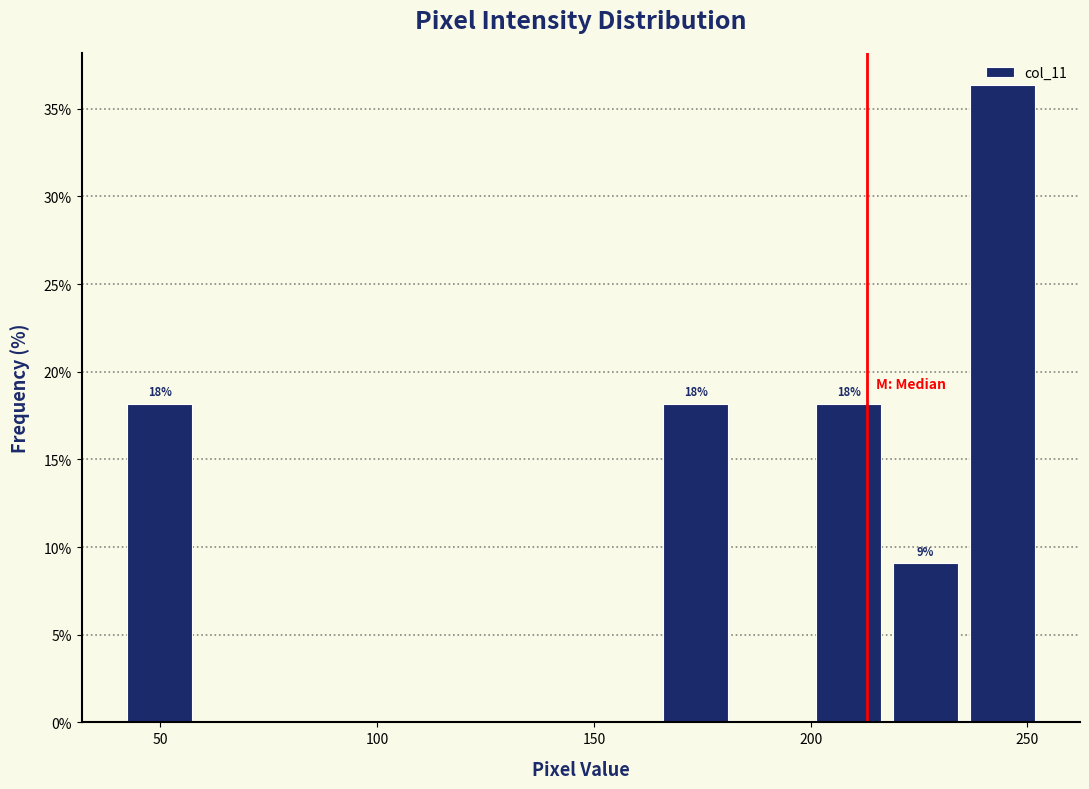

Read against the x-axis, roughly where is the centre of the tallest bar?

245